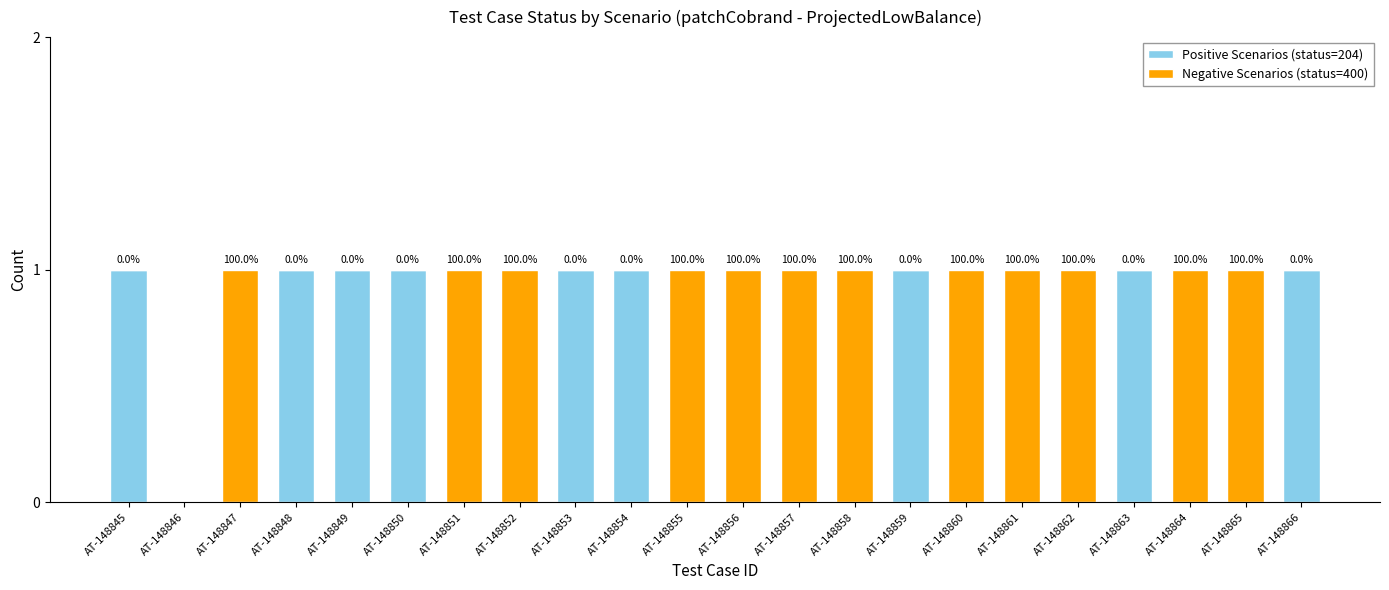

Is it true that Positive Scenarios (status=204) equals 1 at AT-148848?

True